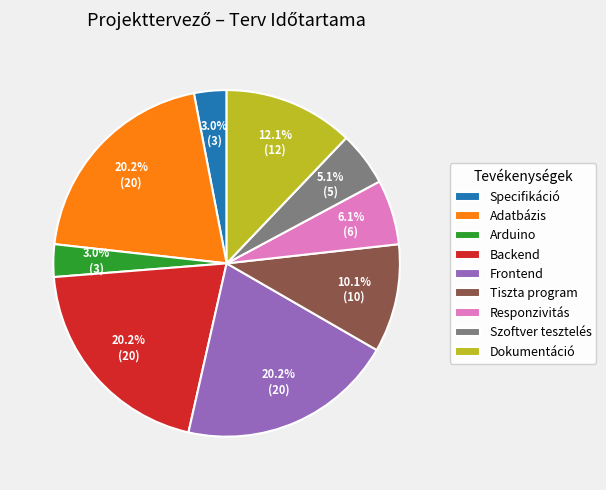

The Szoftver tesztelés slice represents 16% of the pie. True or false?

False